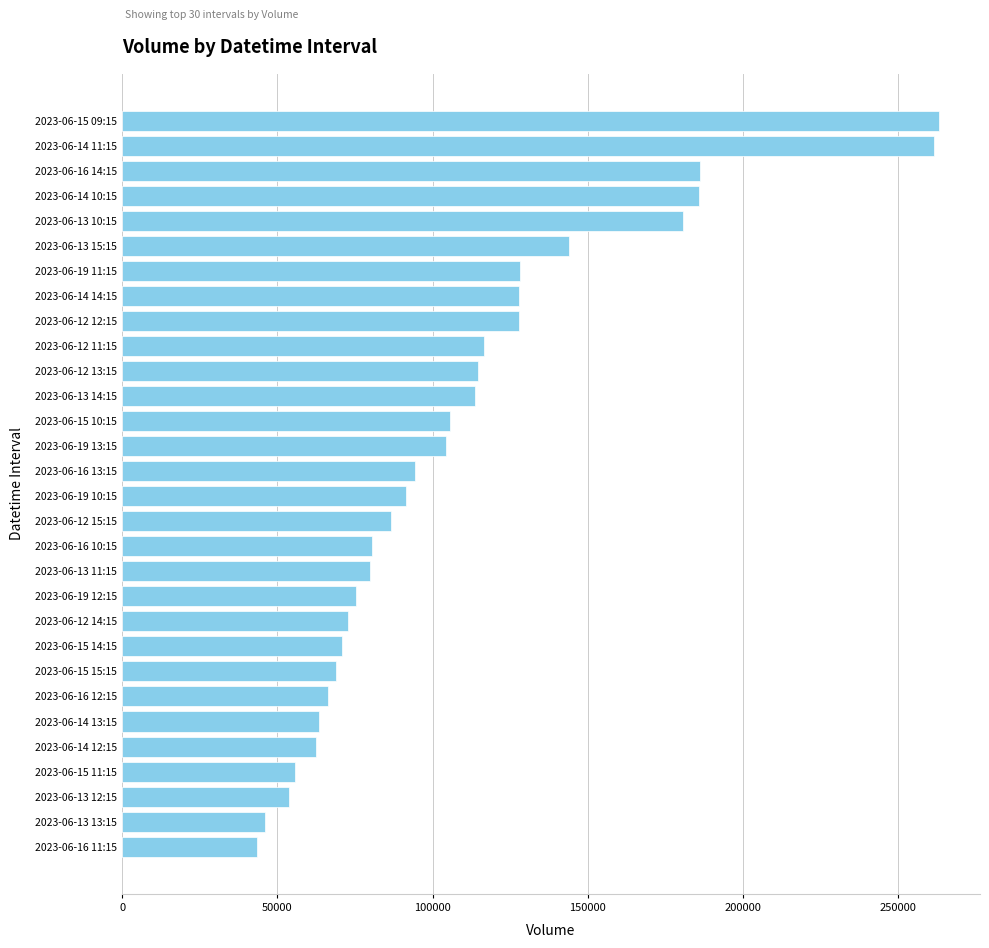

What is the average value?

109037